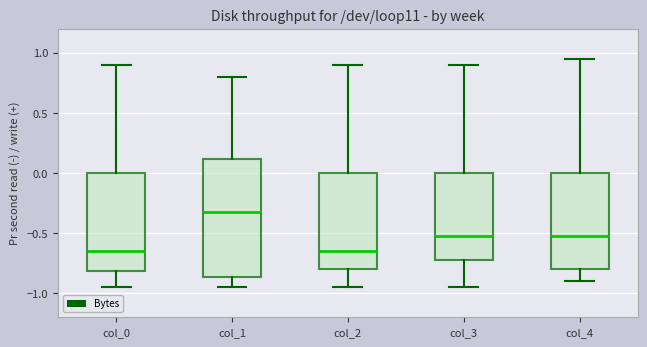

Reading left to right, read every box against the y-axis: the position of its median line, the range the box covers, and the ends of its whiskers. The values are not printed on the chart, so give them approximately, as read against the axis.

col_0: median -0.65, box -0.80 to 0.00, whiskers -0.95 to 0.90
col_1: median -0.30, box -0.85 to 0.10, whiskers -0.95 to 0.80
col_2: median -0.65, box -0.80 to 0.00, whiskers -0.95 to 0.90
col_3: median -0.50, box -0.70 to 0.00, whiskers -0.95 to 0.90
col_4: median -0.50, box -0.80 to 0.00, whiskers -0.90 to 0.95